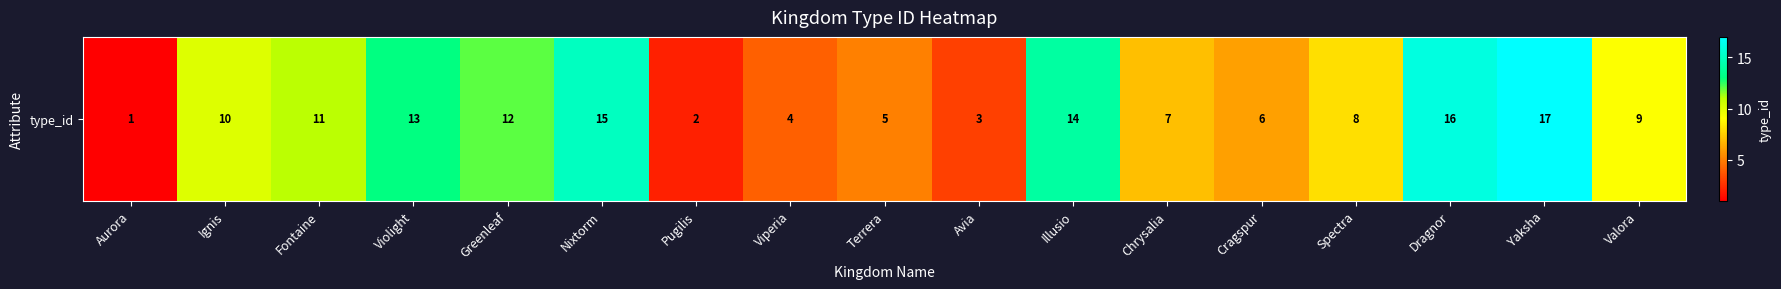

Which category has the lowest value across all series?

Aurora